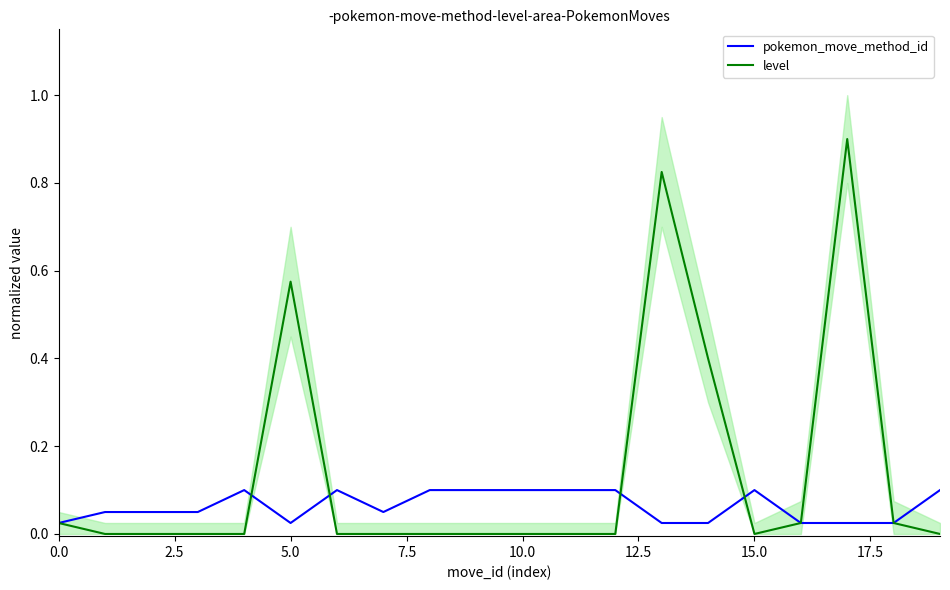

What is the difference between the maximum and second lowest values in the pokemon_move_method_id series?

0.1